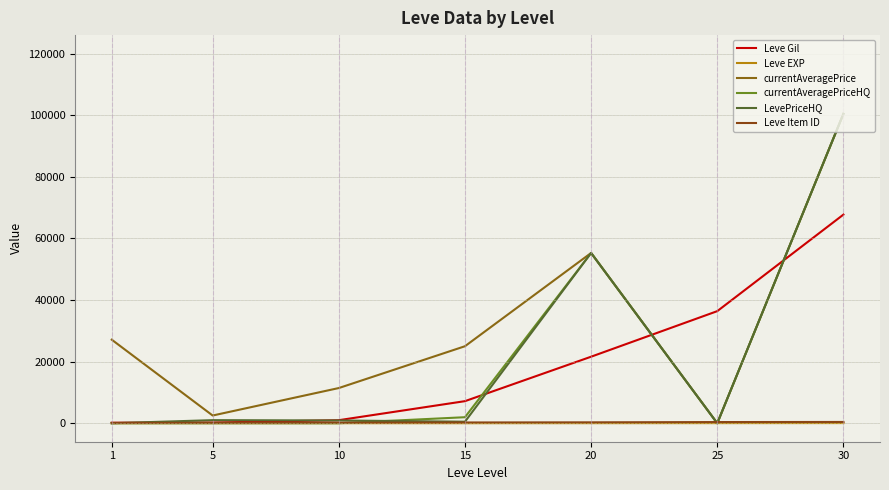

Is this an area chart (filled region under the line)?

No